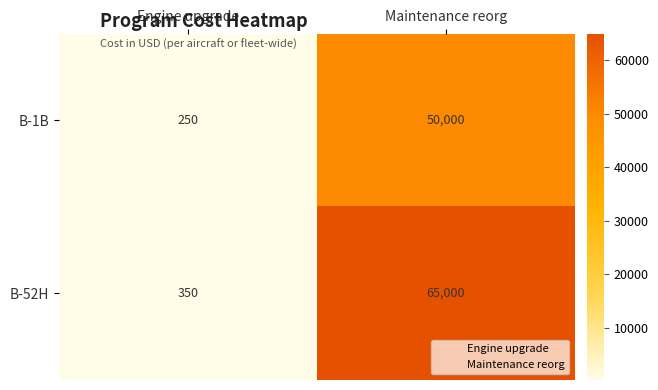

At which label is B-1B closest to 25125?

Engine upgrade